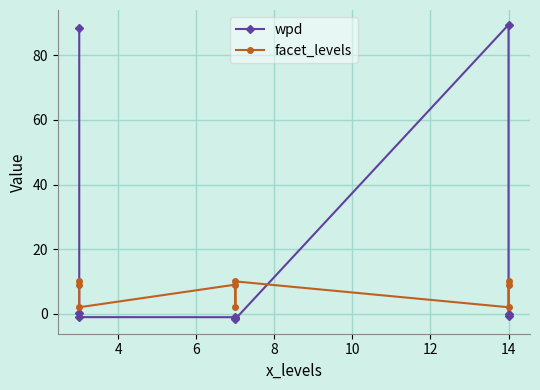

Which series ends up on top after the final intersection of facet_levels and wpd?

facet_levels